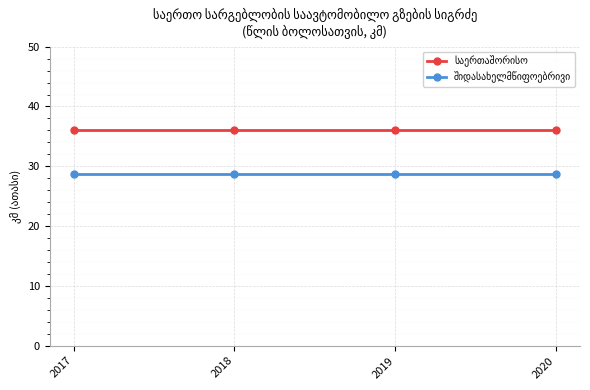

What is the total value across all series at 2018?

64.7